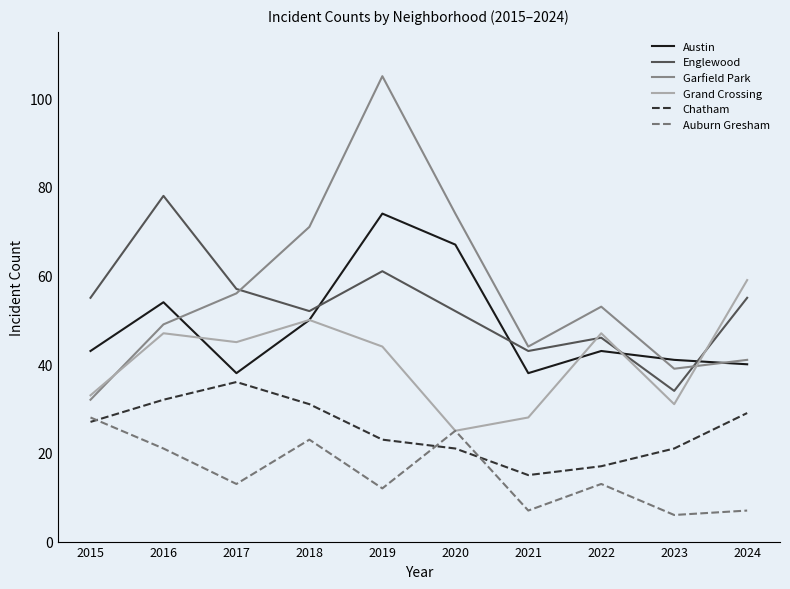

How many interior local peaks does the Austin series have?

3